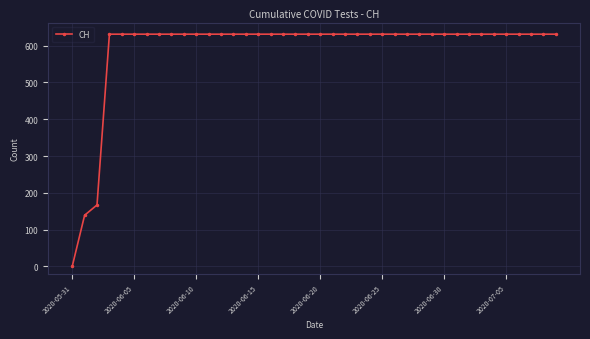

What is the greatest value displayed?

631